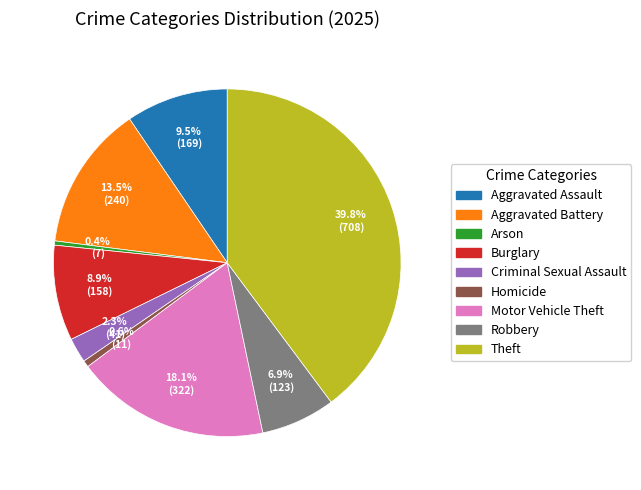

Is there a majority slice in this chart?

No